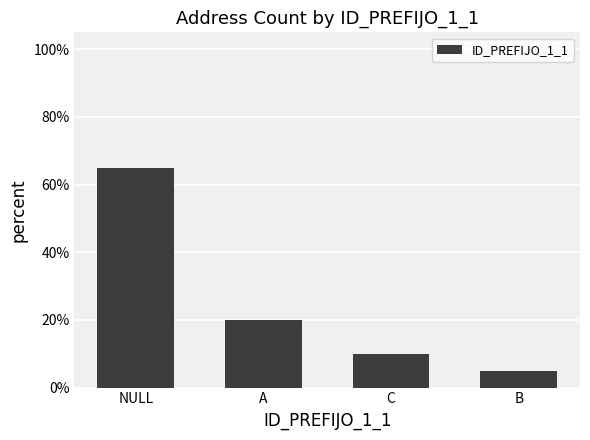

The chart shows a value of 0.3 at A. True or false?

False